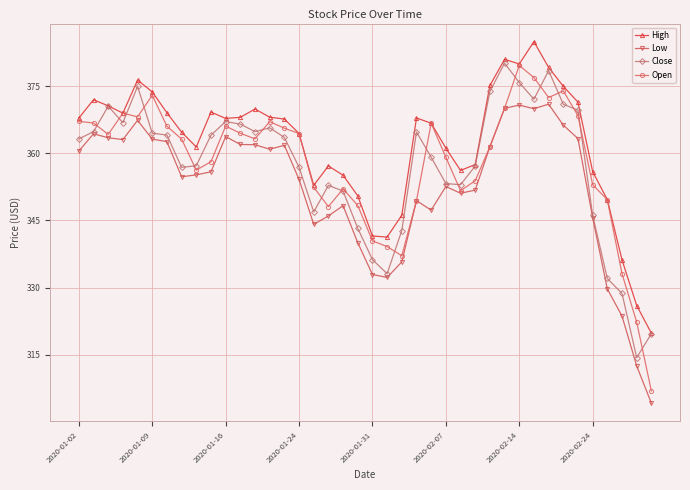

Which series has the largest range (max minus min)?

Open